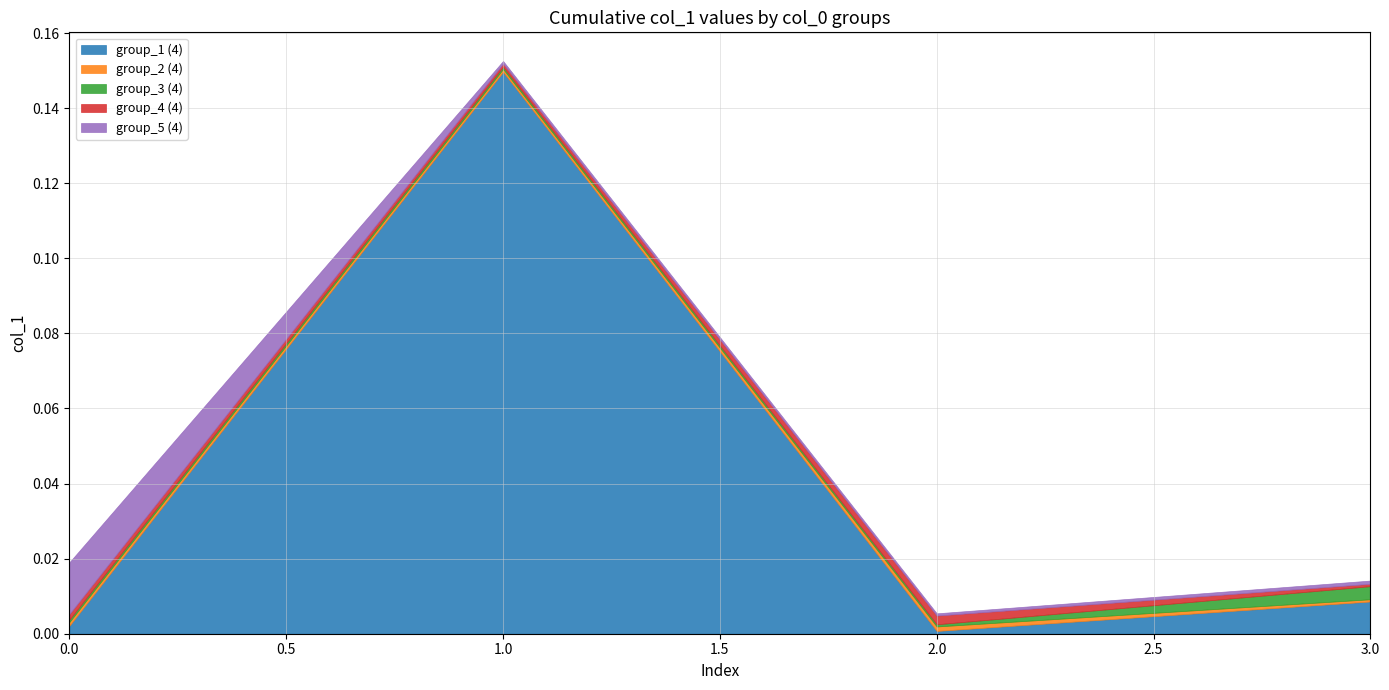

At which label does group_1 (4) reach its peak?

1.0